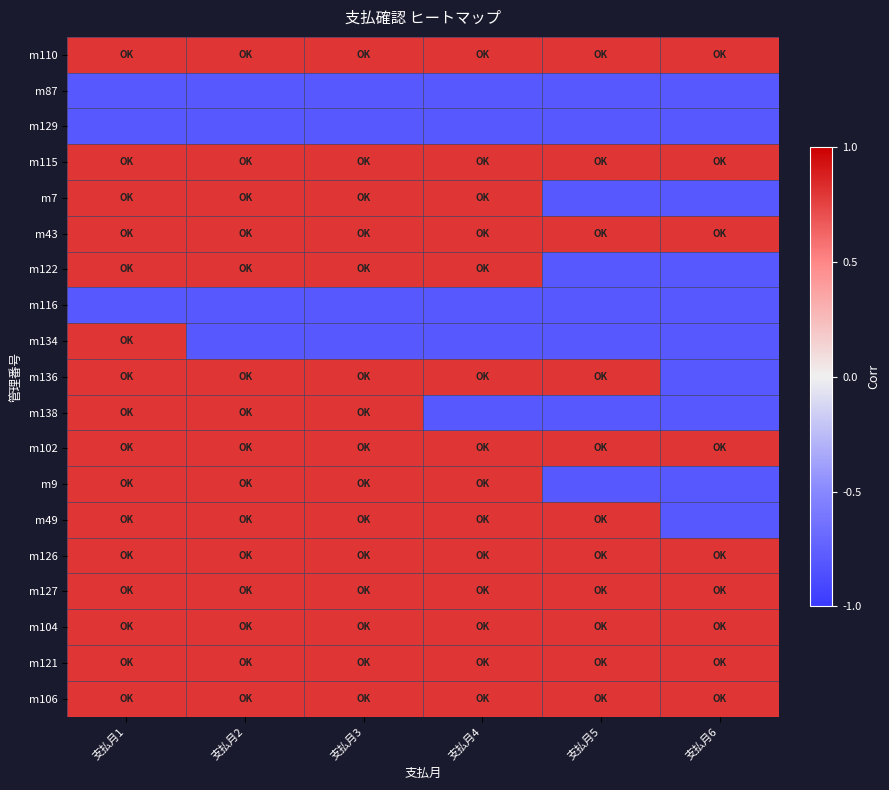

What is the maximum value shown in the chart?

0.8